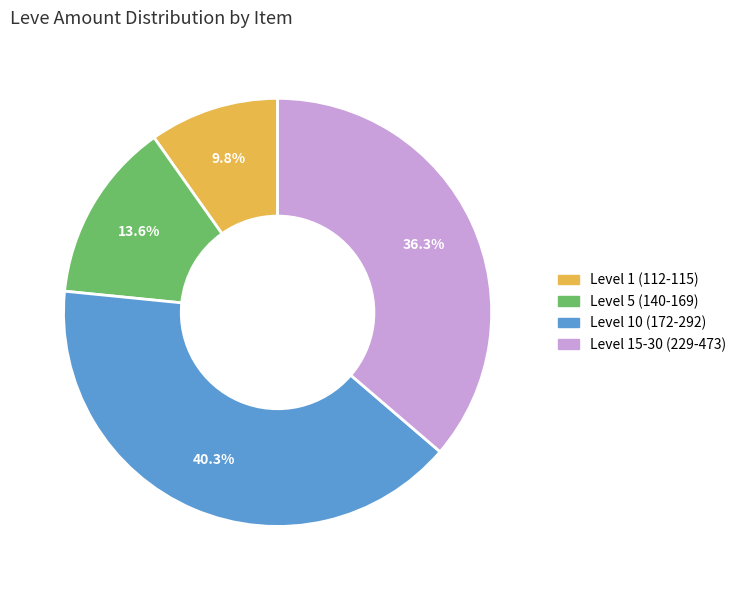

Is there any slice that represents more than half of the pie?

No